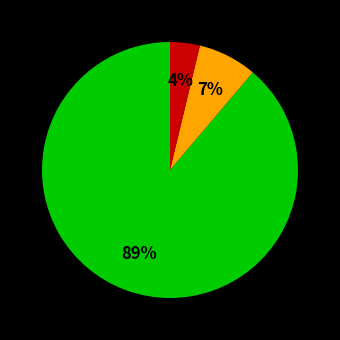

Does any single category account for the majority?

Yes